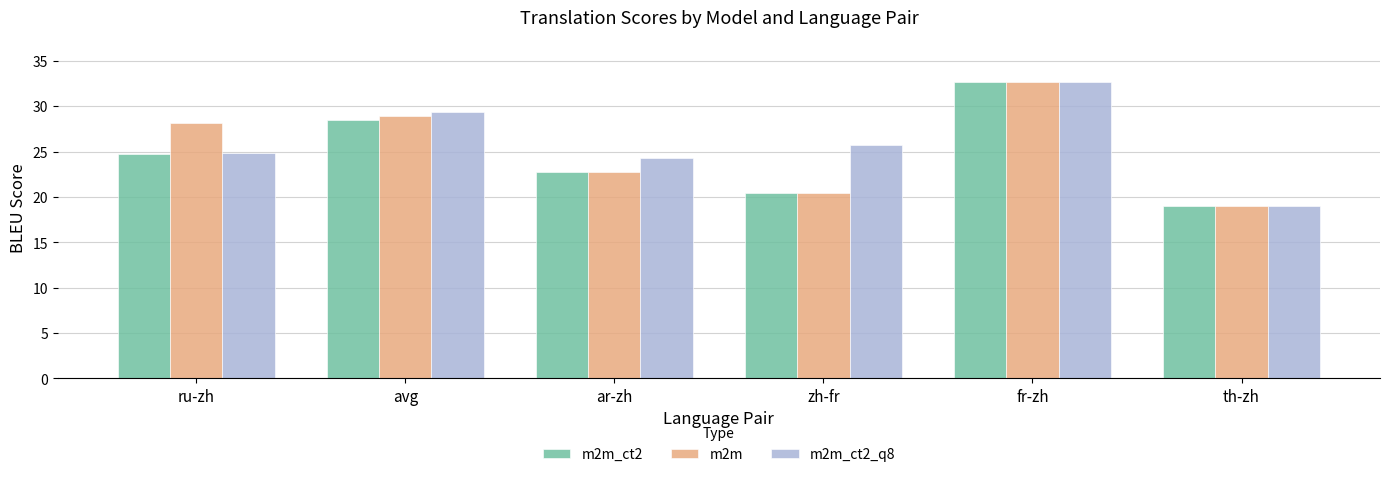

The value of m2m at zh-fr is 20.4. True or false?

True